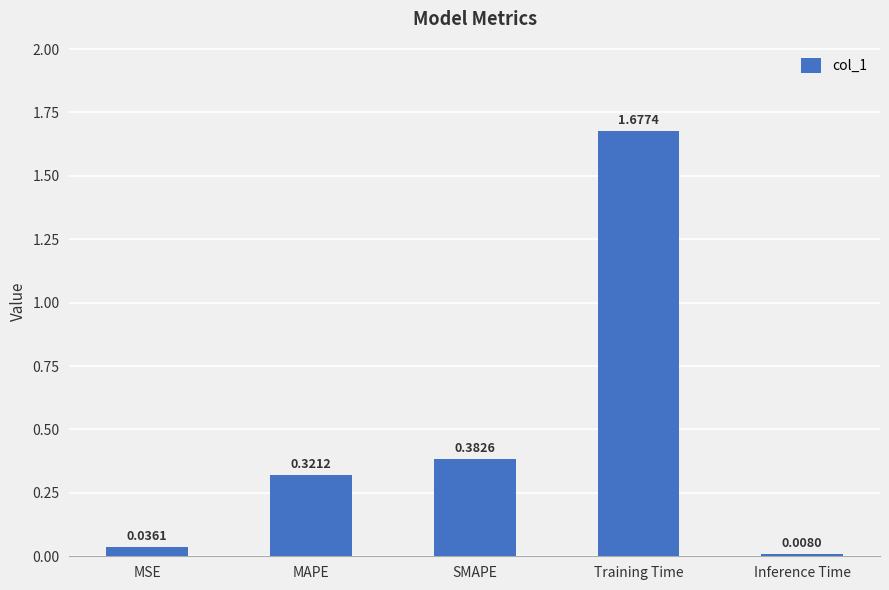

At which label is the value closest to 0?

Inference Time